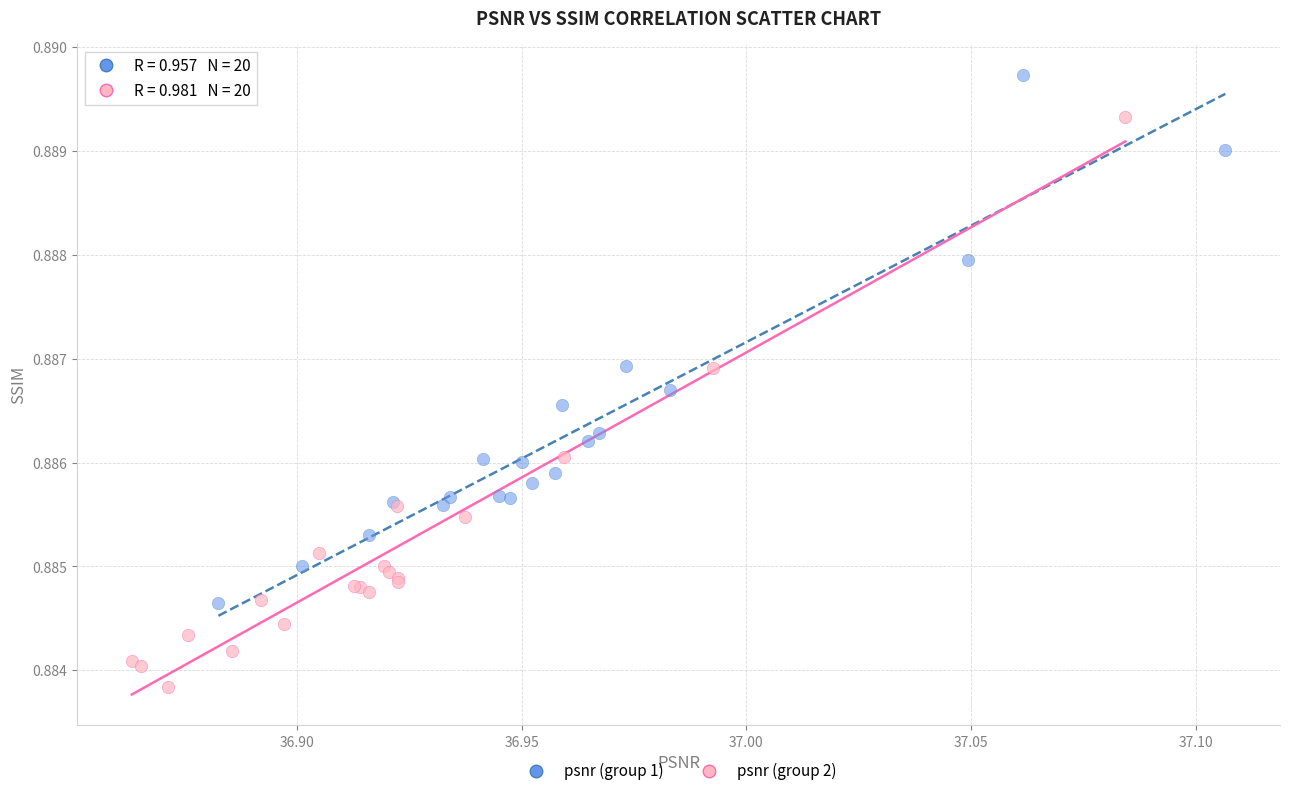

Which series contains the lowest Y value?

psnr (group 2)